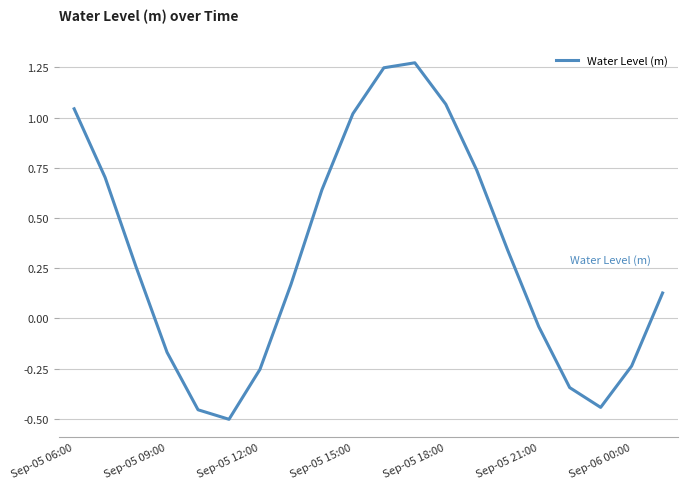

Where is the first local maximum?

11